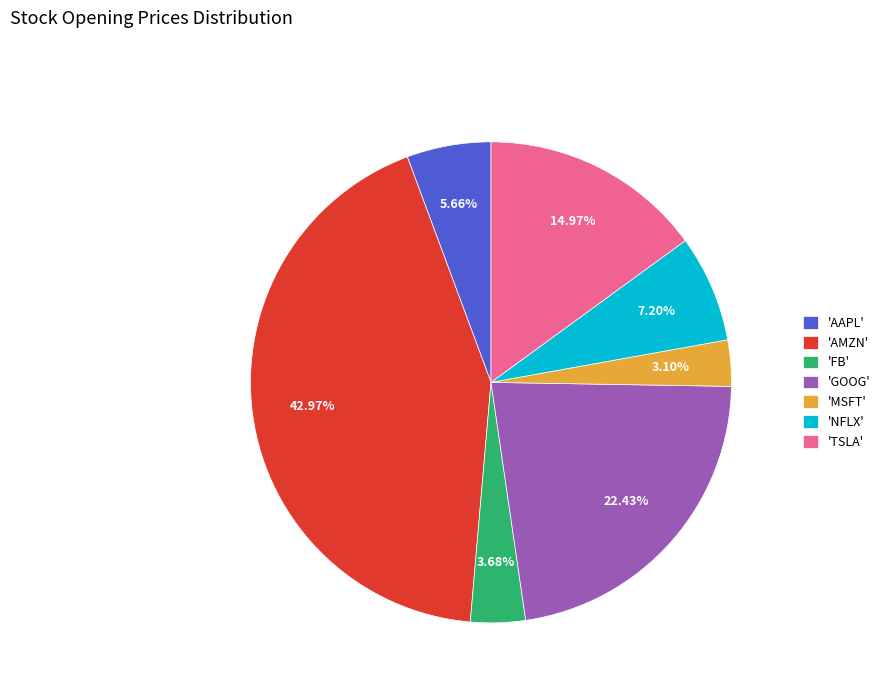

To the nearest percent, what is the difference between the largest and smallest slice percentages?

40%